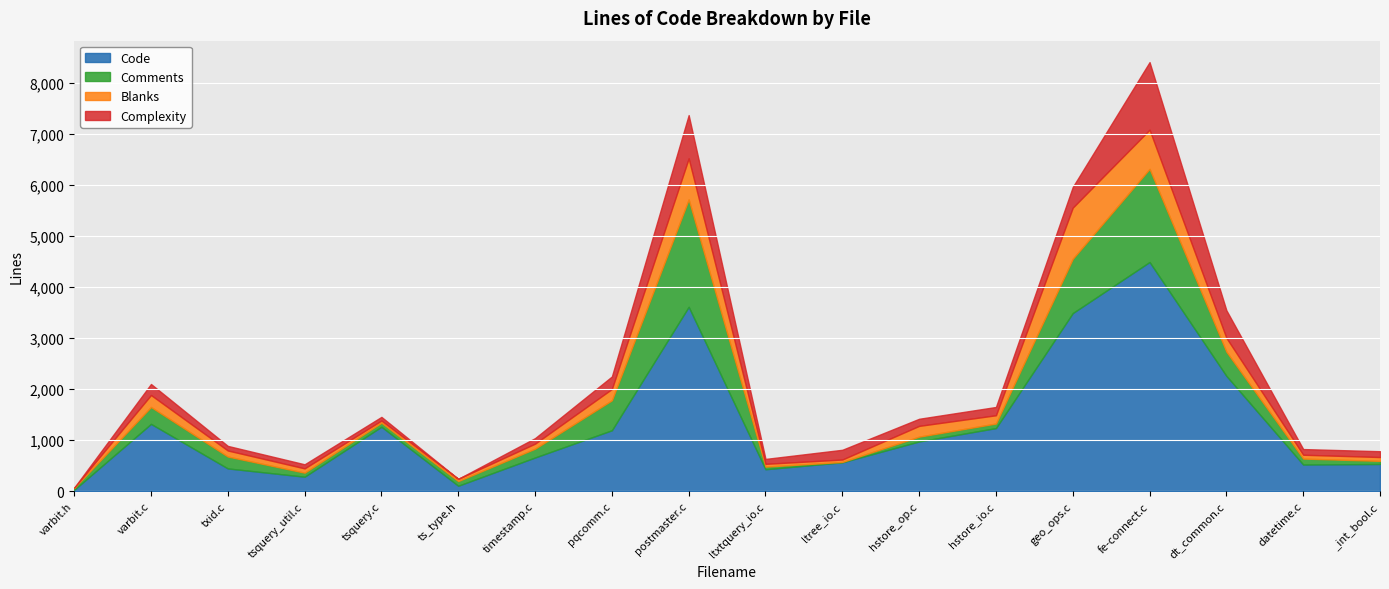

What are all the series names shown in the legend?

Code, Comments, Blanks, Complexity